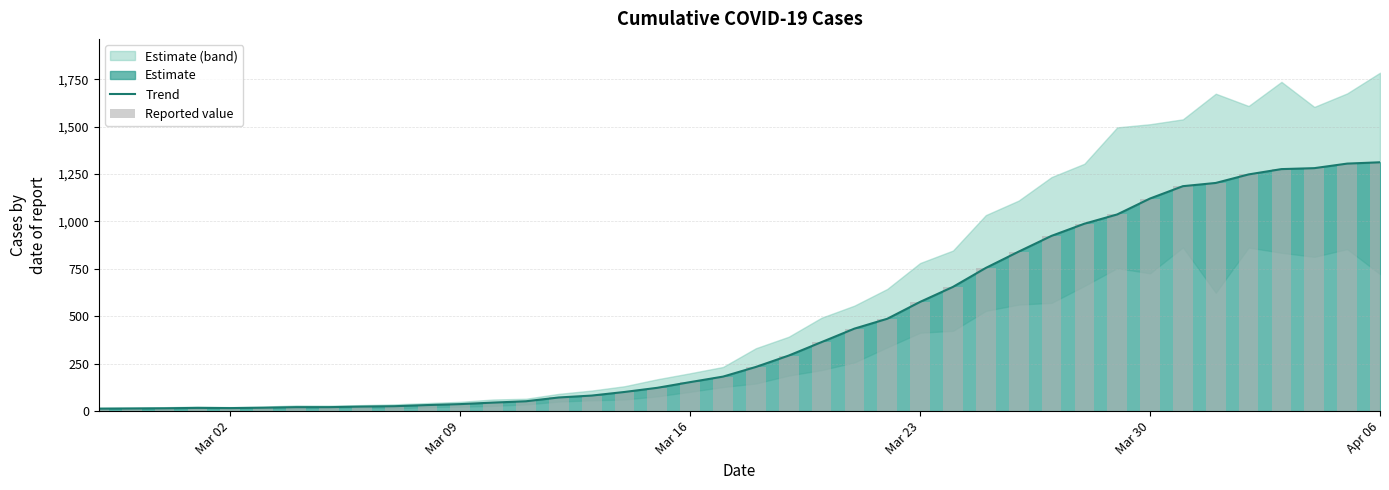

True or false: Trend has a value of 2216 at 37.

False